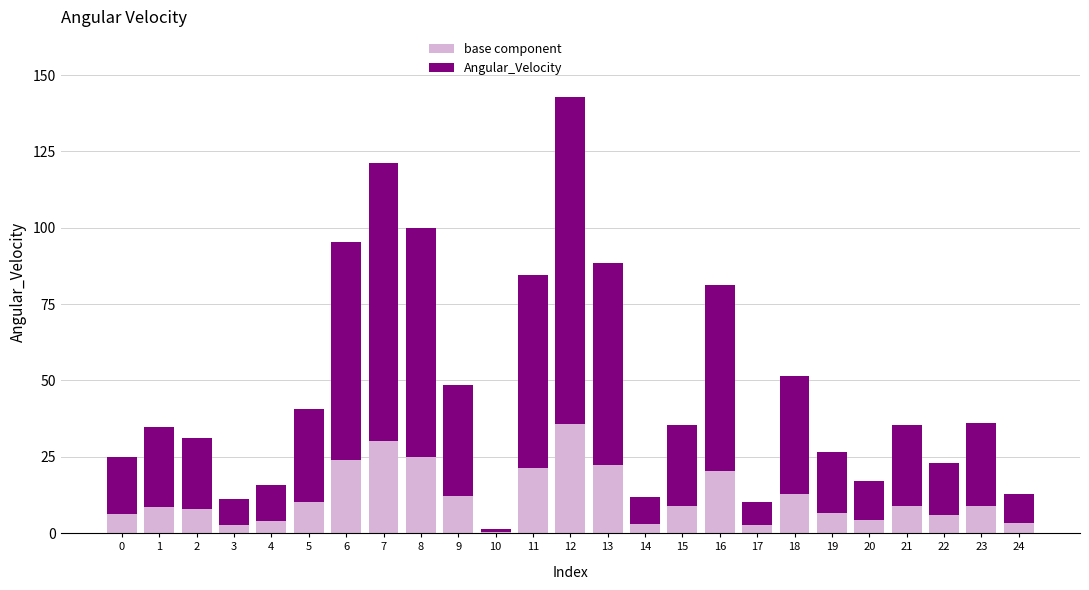

How many categories are shown in the chart?

25